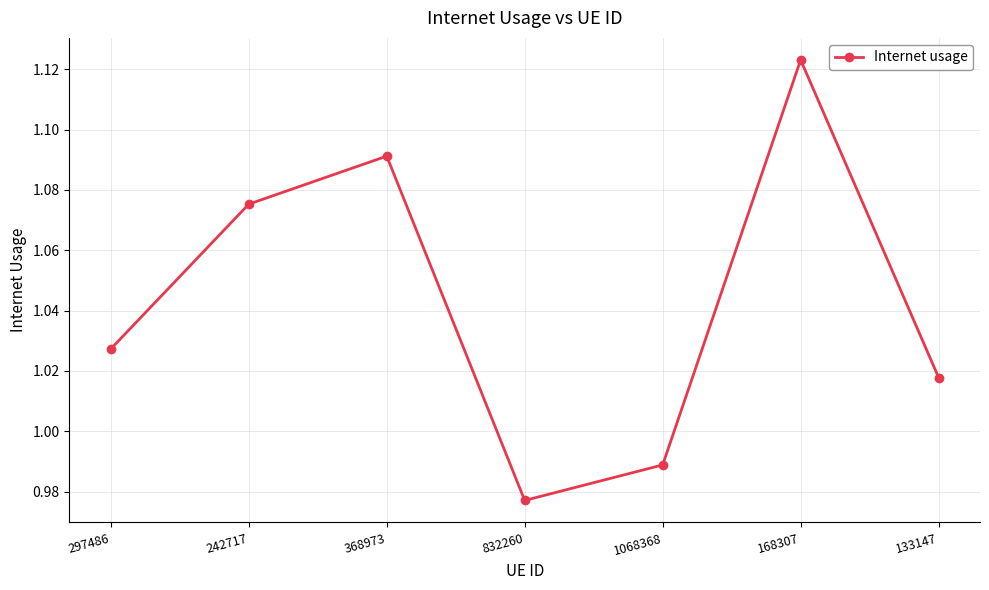

What is the sum of all values?

7.3